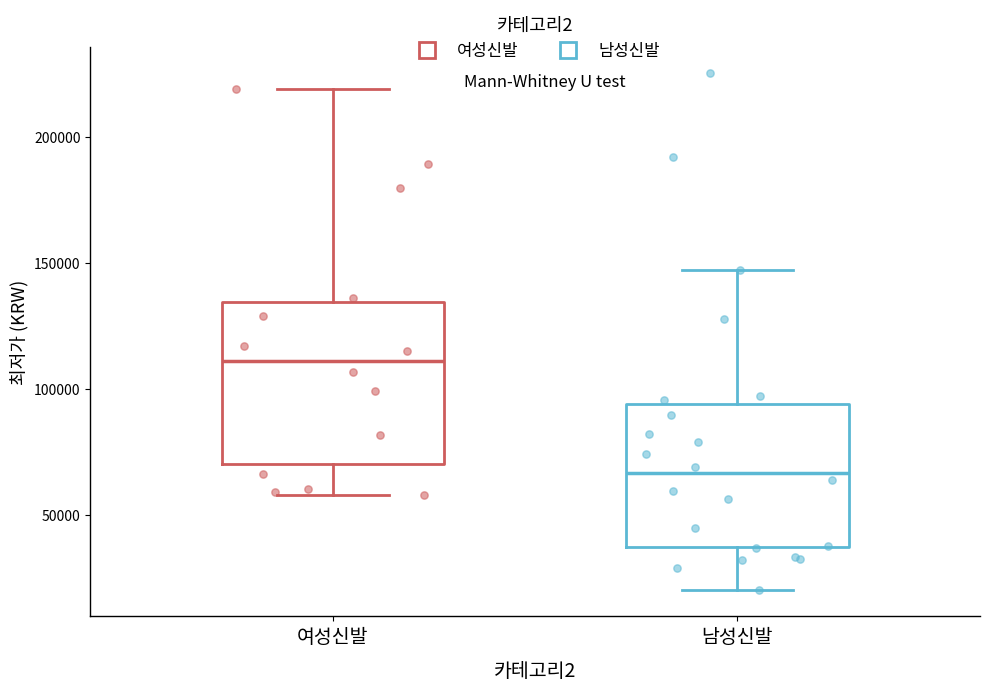

Reading left to right, transcribe this box plot: for each box, give where its median line is, the range the box spans, and where its two whiskers end, as read against the y-axis. The values are not printed on the chart, so give them approximately, as read against the axis.

여성신발: median 110000, box 70000 to 135000, whiskers 60000 to 220000
남성신발: median 65000, box 35000 to 95000, whiskers 20000 to 145000